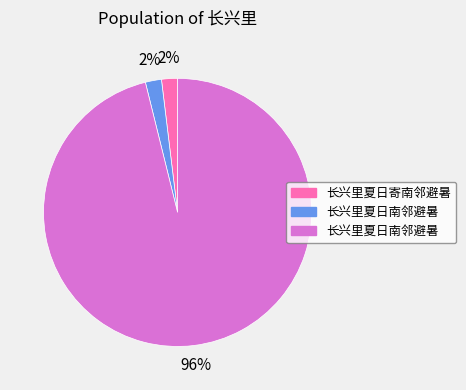

Is there a majority slice in this chart?

Yes